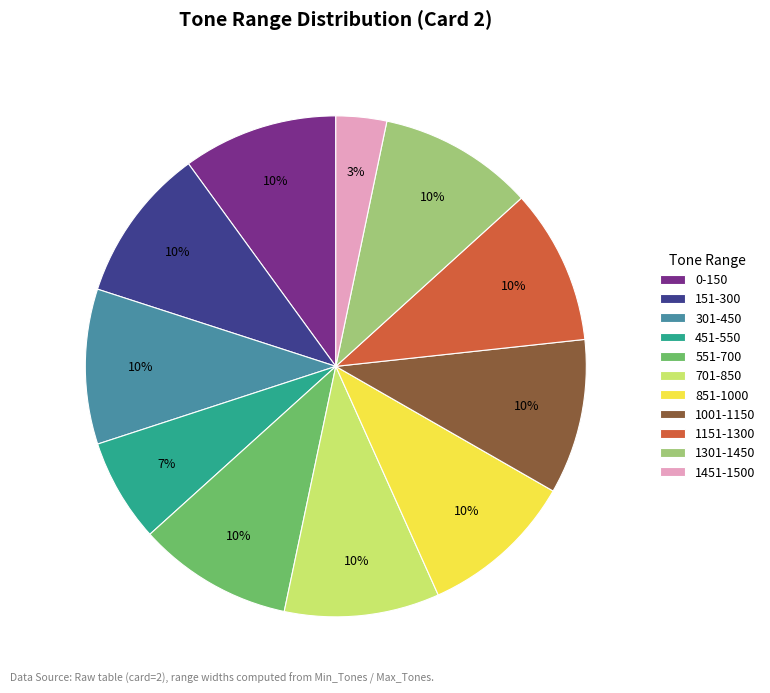

To the nearest percent, what percentage of the pie is 1451-1500?

3%